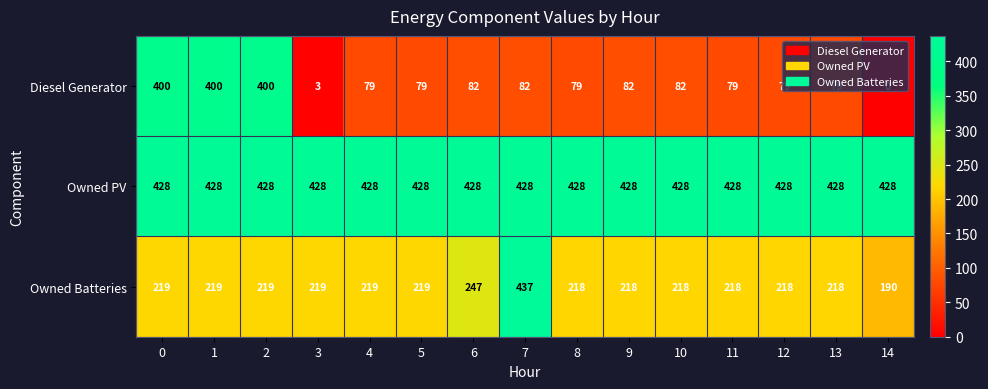

List the series in order of their peak value, highest first.

Owned Batteries, Owned PV, Diesel Generator